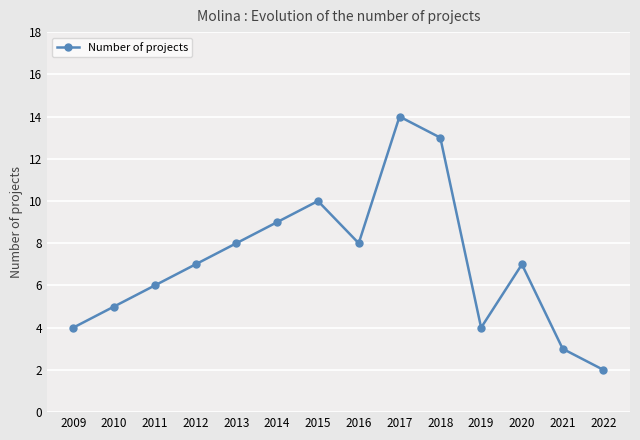

How many lines are shown in the chart?

1